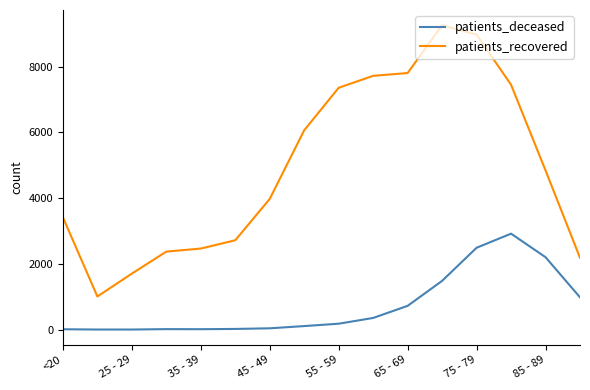

Which series has the largest total across all categories?

patients_recovered